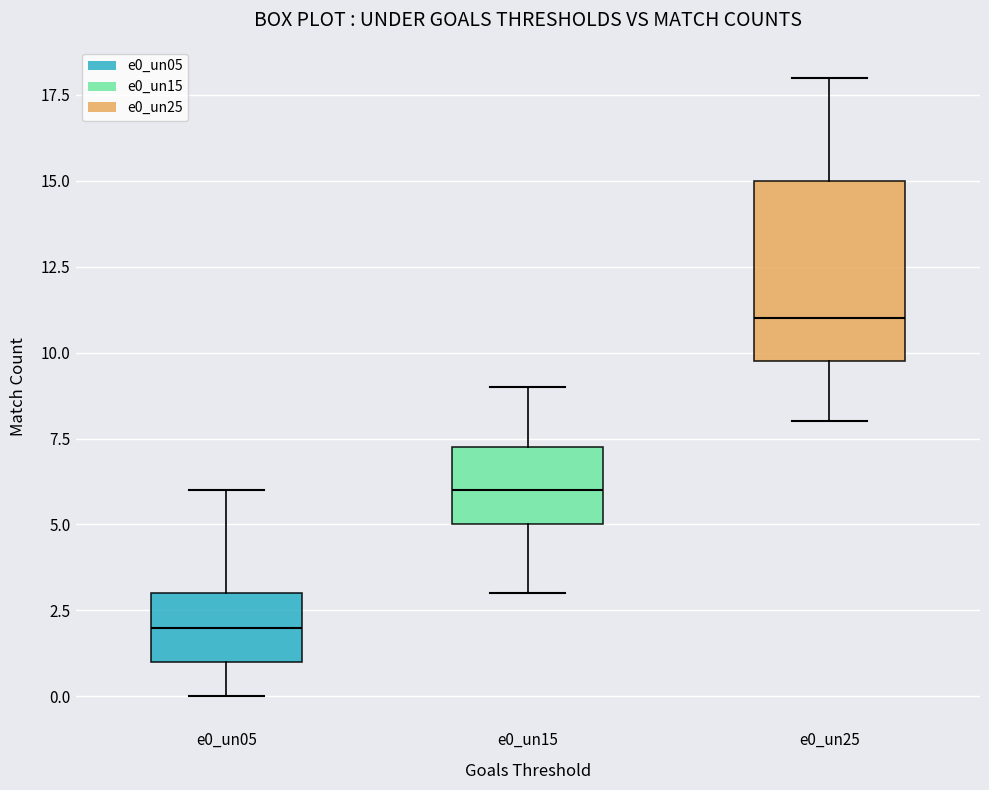

Which box's median line is the highest?

e0_un25